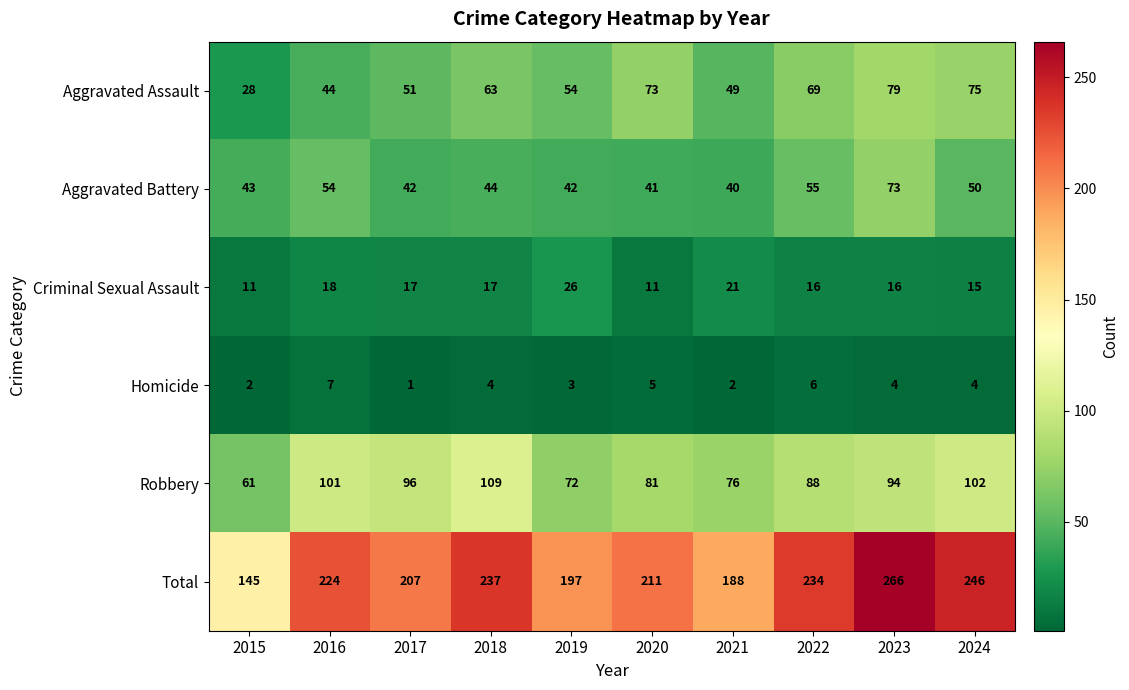

The value of Total at 2018 is 237. True or false?

True